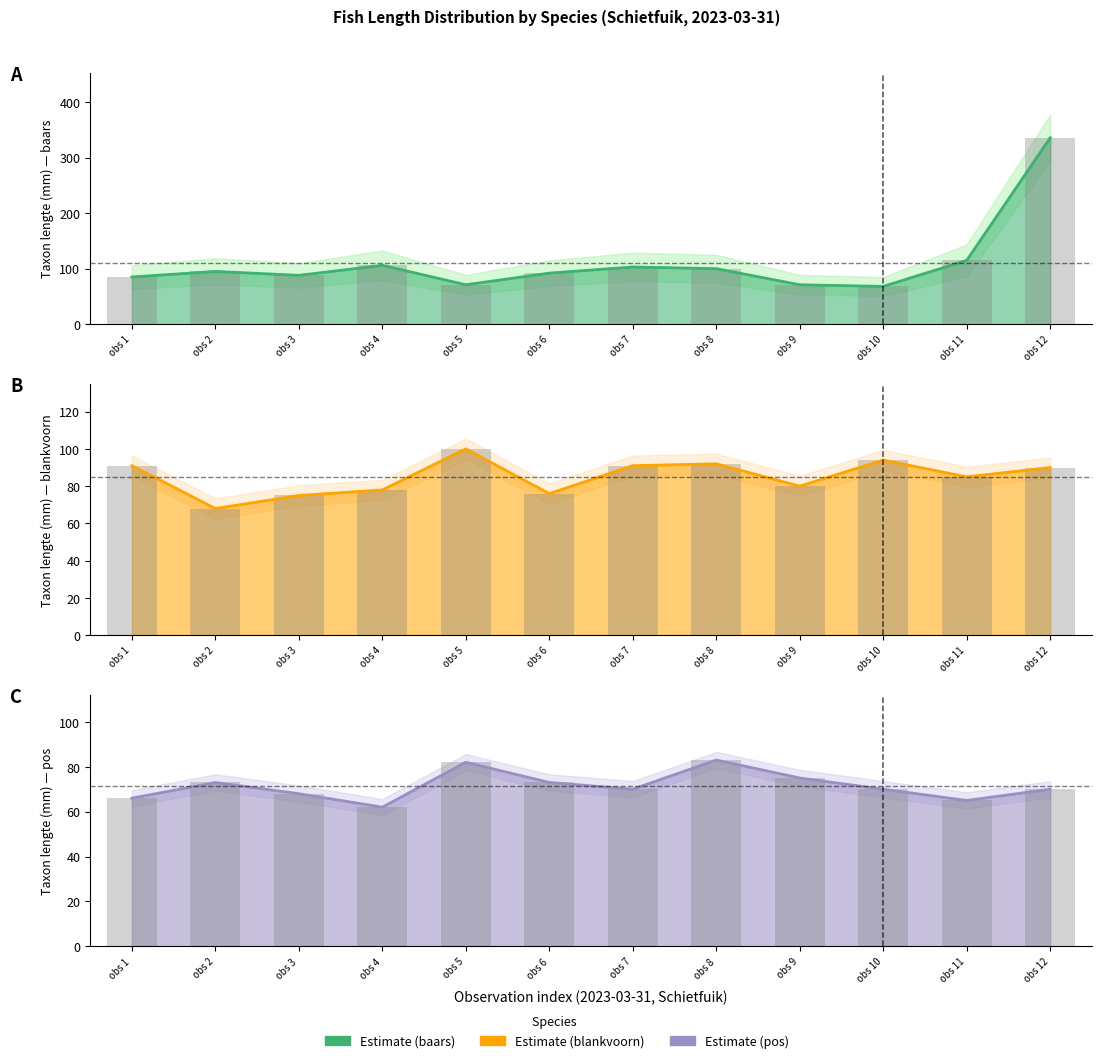

What is the sum of the pos (mean line) values at obs 4 and obs 10?

132